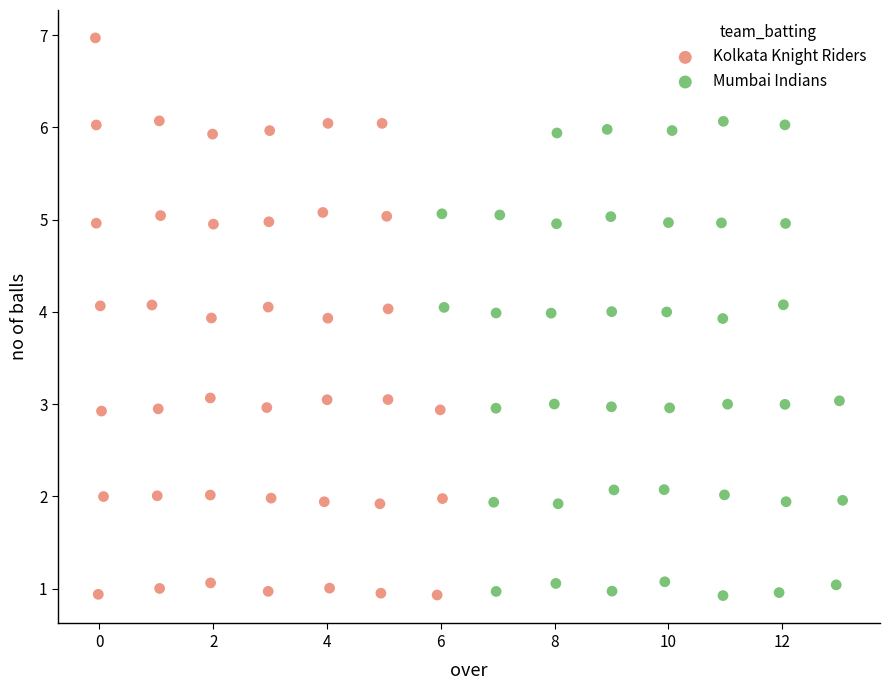

Which series has the largest Y range (max minus min)?

Kolkata Knight Riders